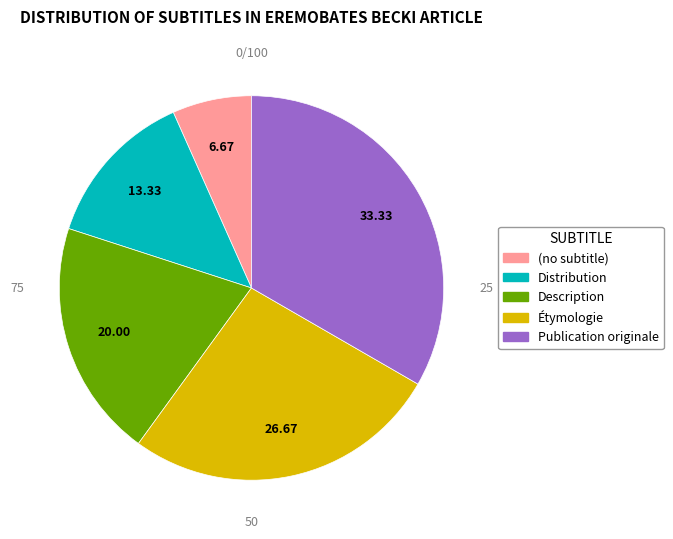

Count the number of slices in the pie.

5